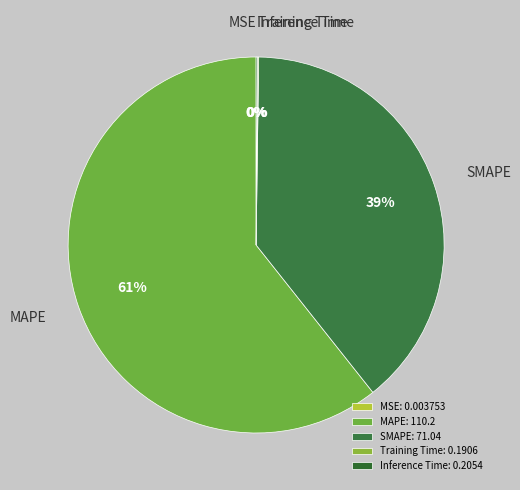

To the nearest percent, what is the difference between the largest and smallest slice percentages?

61%